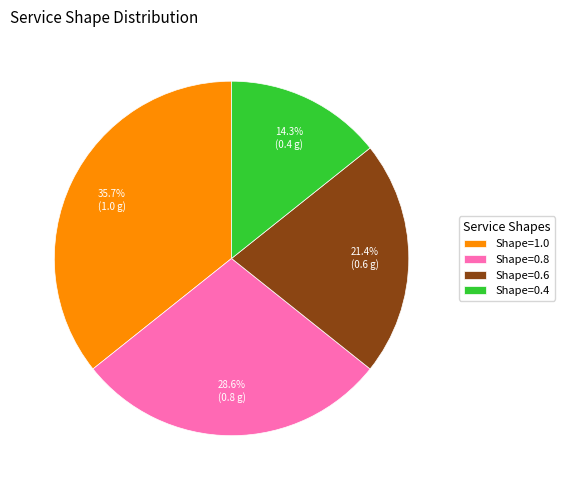

How many slices are in this pie chart?

4